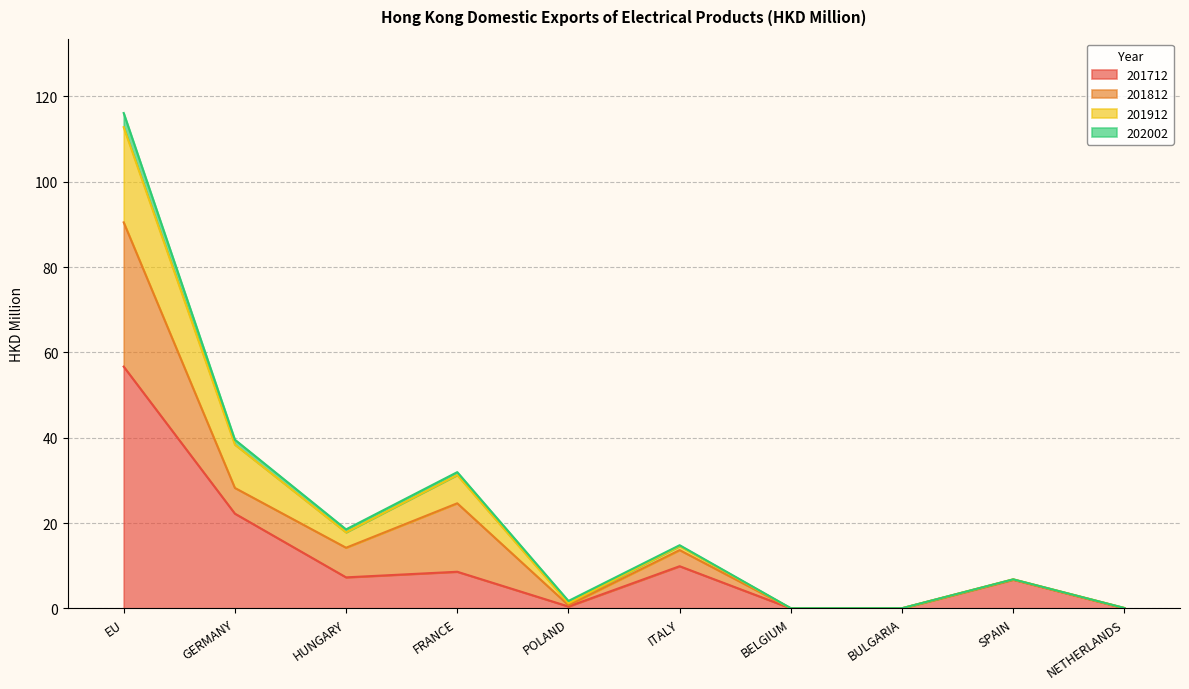

Where is the first local maximum for 201712?

FRANCE